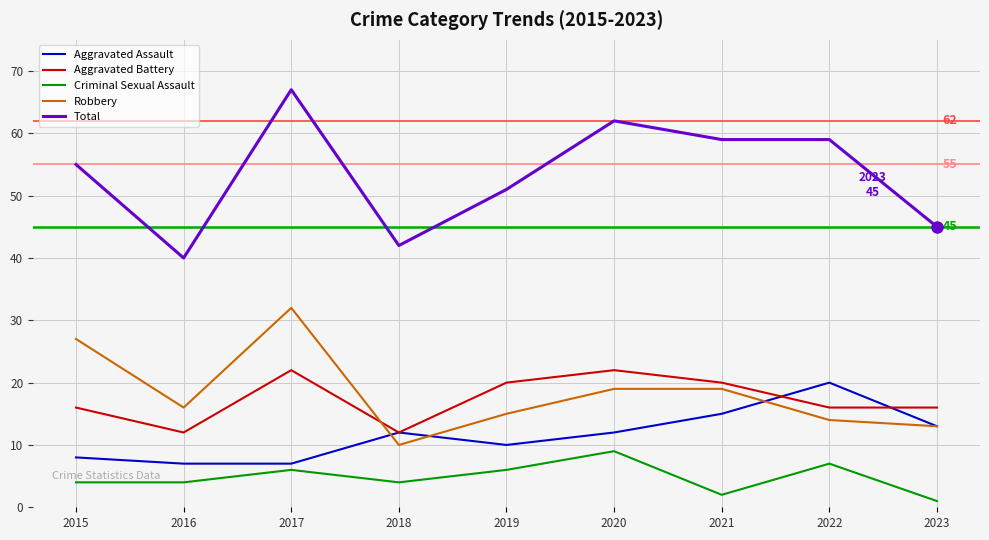

What is the approximate value of Criminal Sexual Assault at 2023?

1